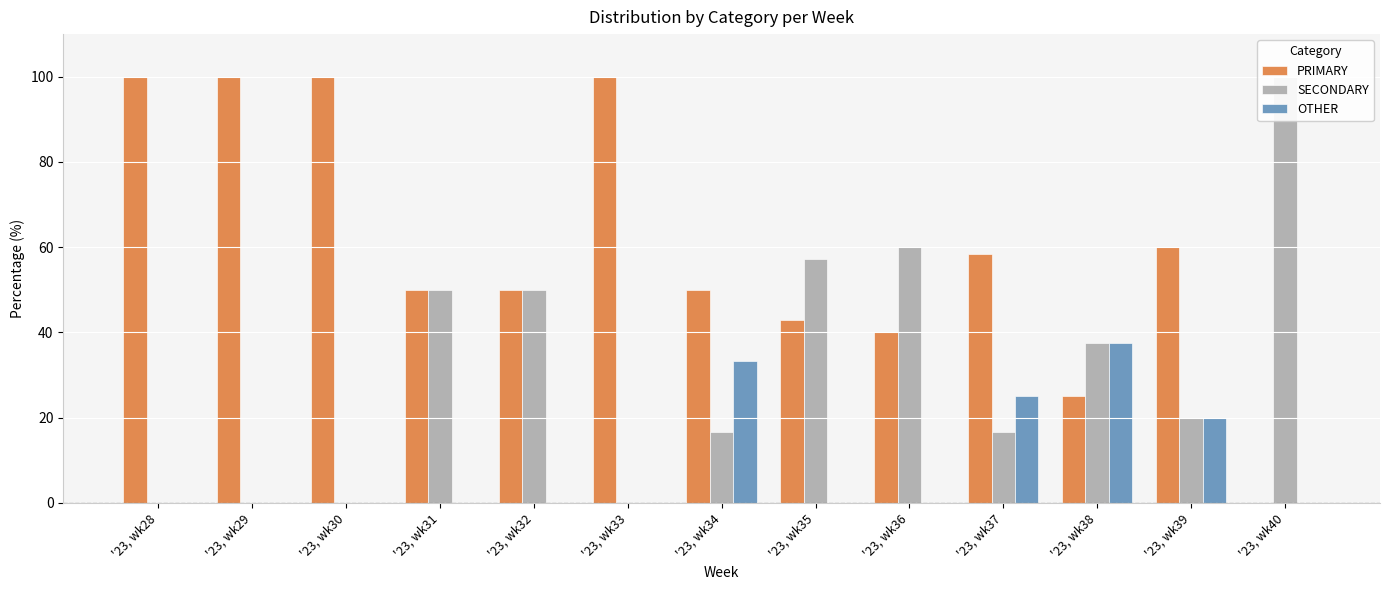

At which category does the chart reach its peak across all series?

'23, wk28